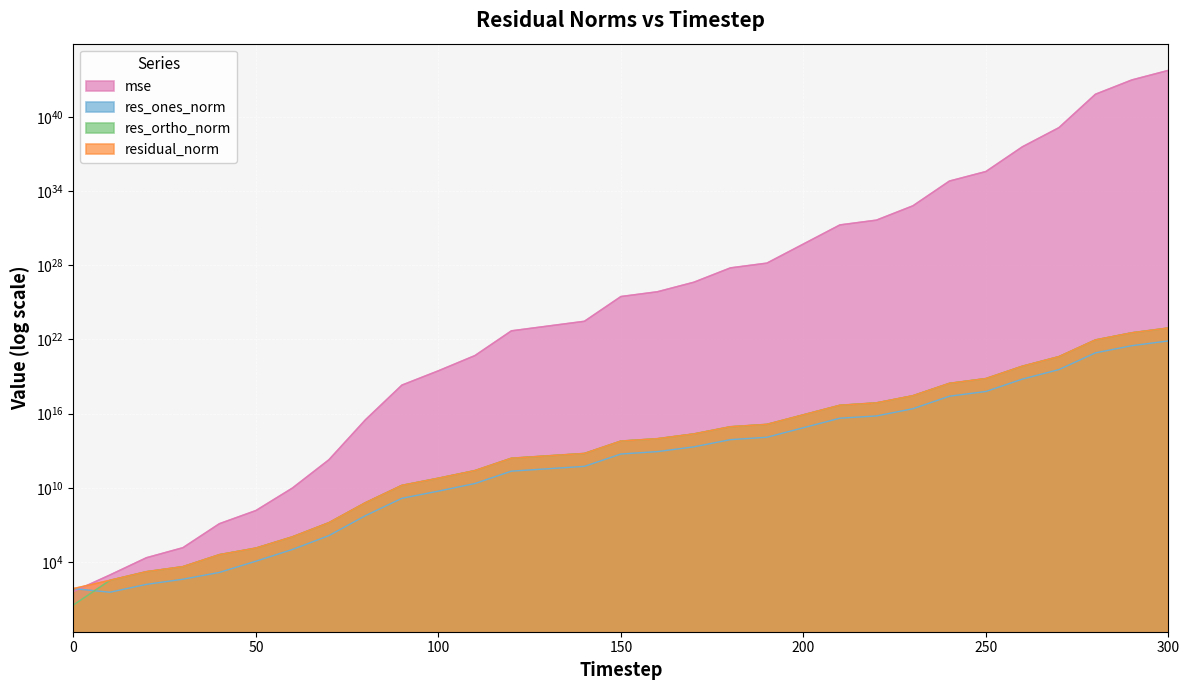

Which series ends up on top after the final intersection of res_ortho_norm and res_ones_norm?

res_ortho_norm